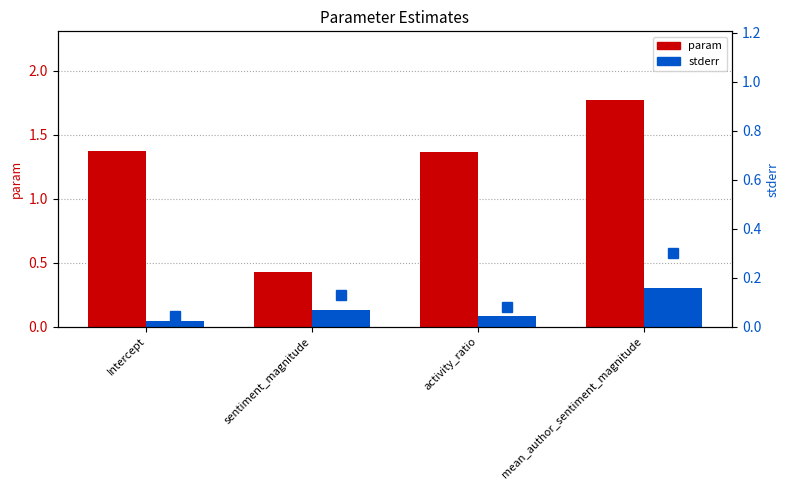

What is the highest value of the stderr series?

0.3